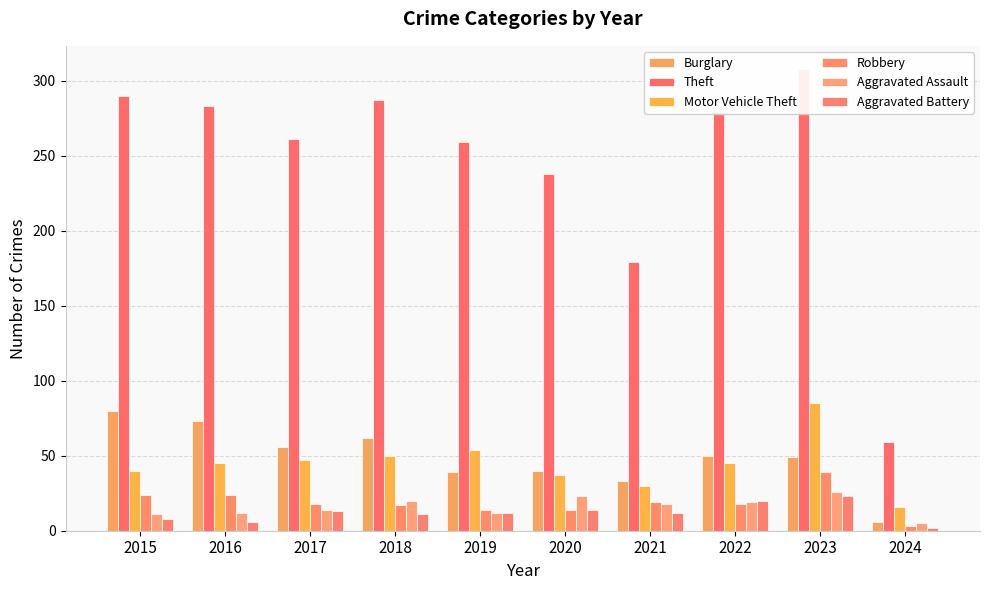

How many values in the Motor Vehicle Theft series are below 45?

4